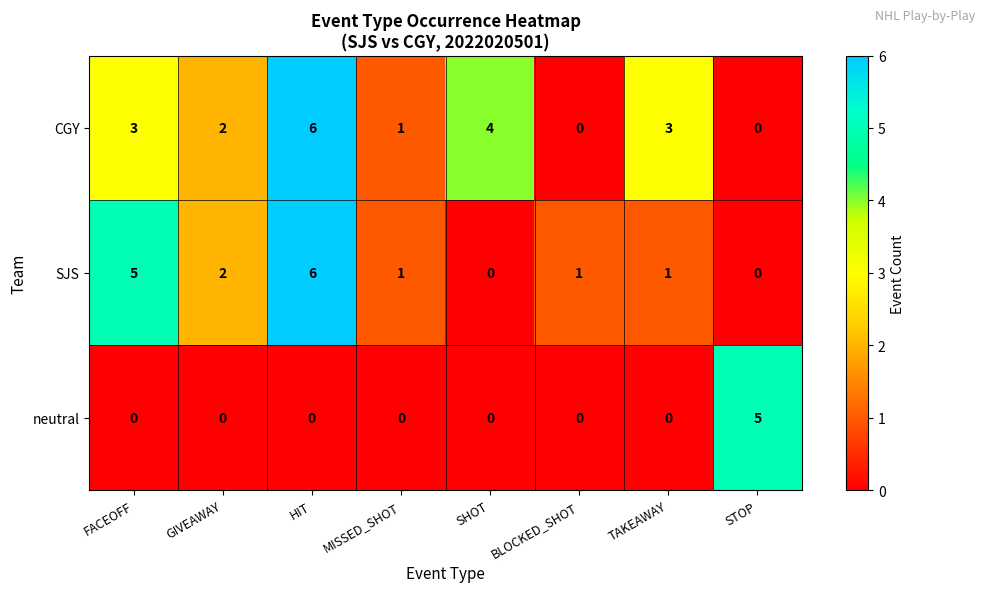

List the series in order of their overall mean, lowest first.

neutral, SJS, CGY